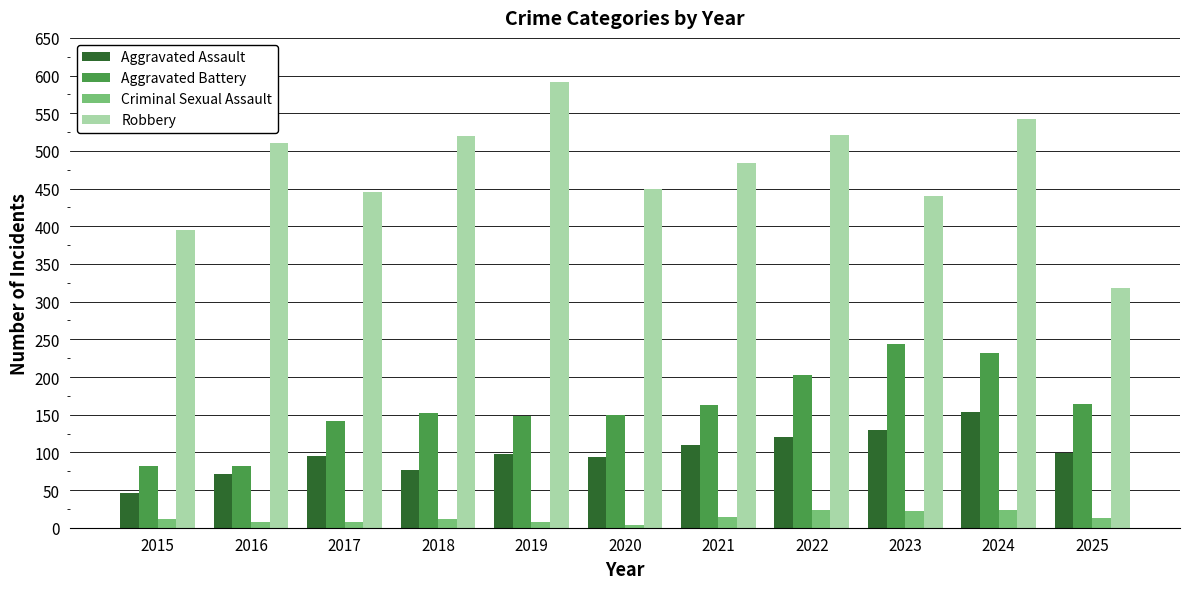

Read the Criminal Sexual Assault value at 2021.

14